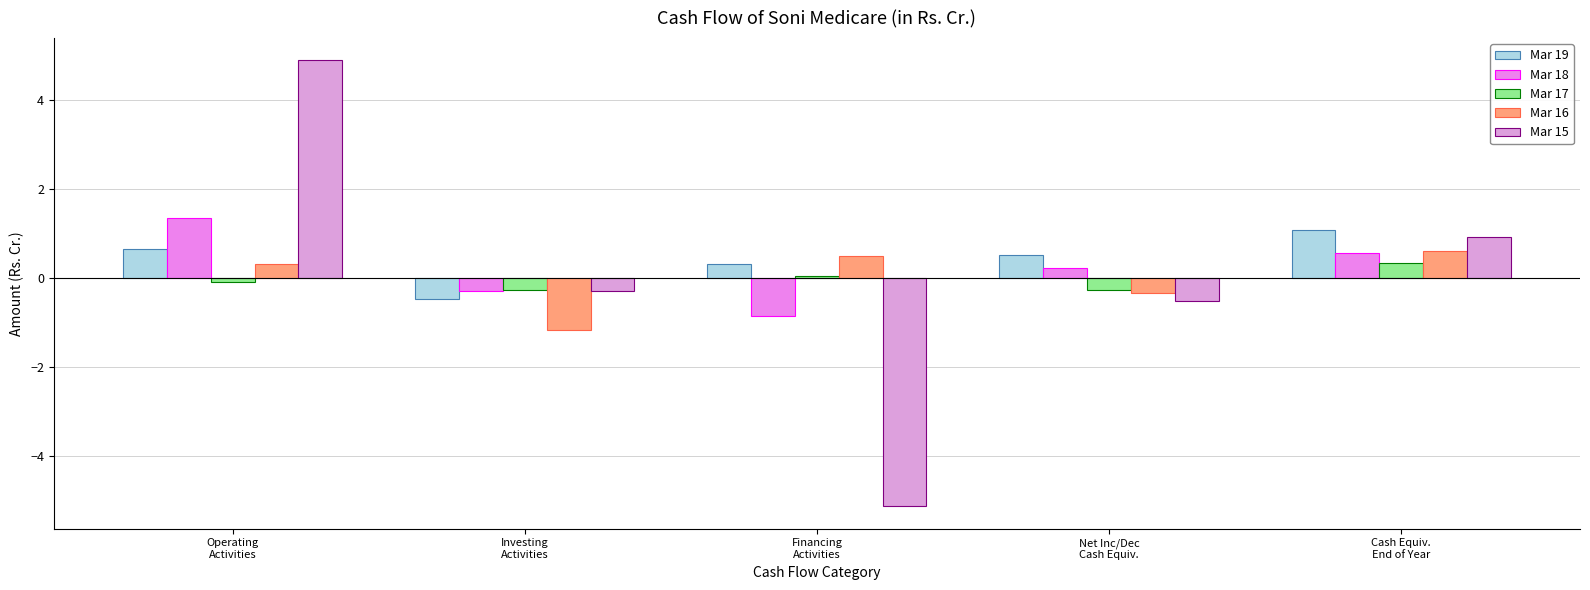

At which label does Mar 16 first exceed 0?

Operating
Activities